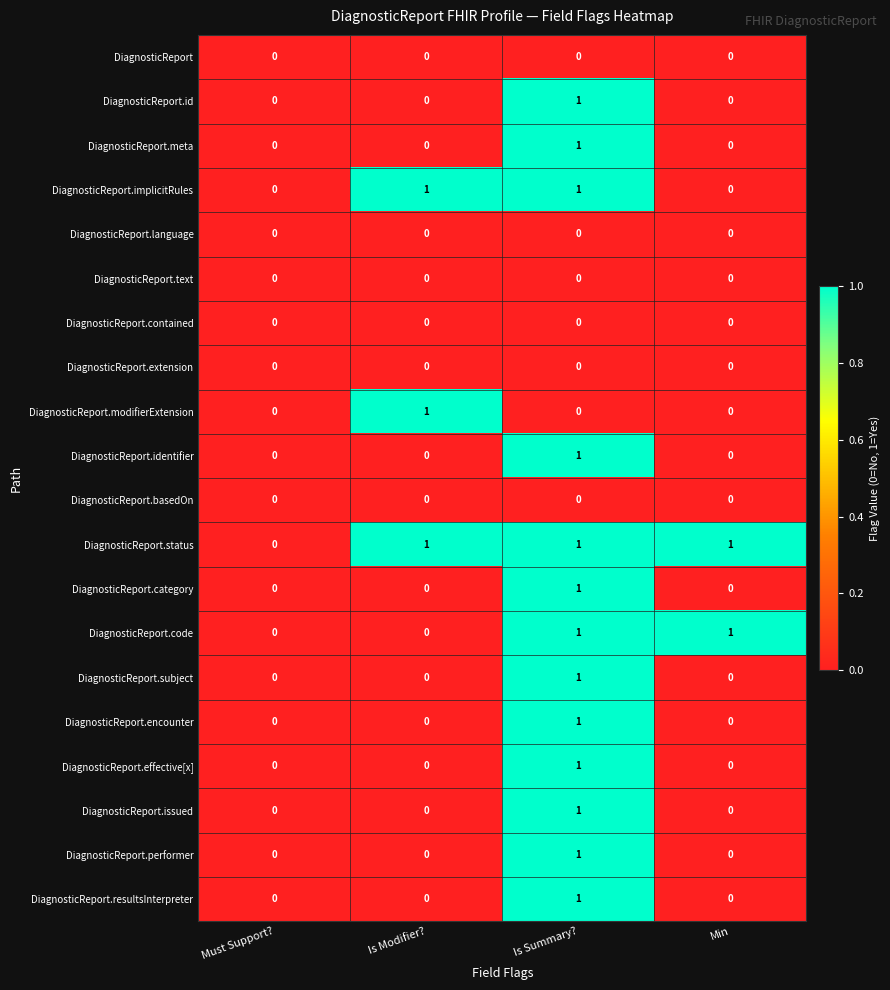

Which series has the largest total across all categories?

DiagnosticReport.status